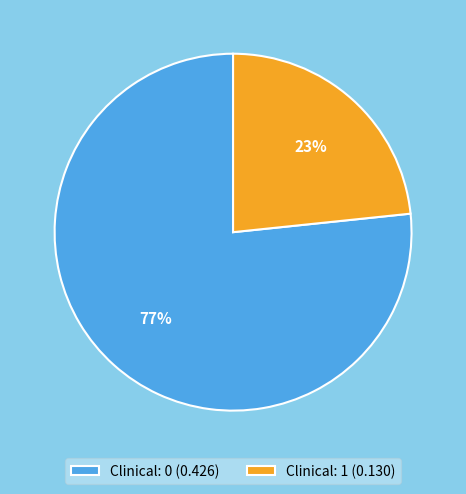

Which slice represents more than half of the pie?

Clinical: 0 (0.426)